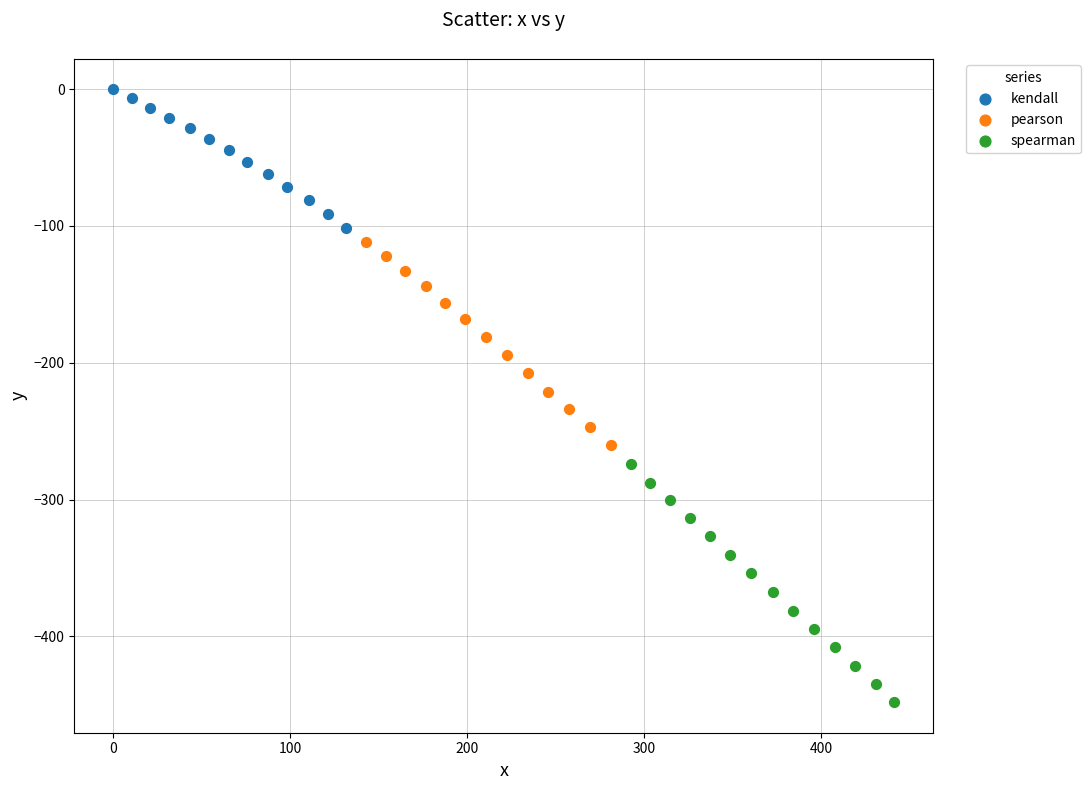

Which series has the widest spread of Y values?

spearman